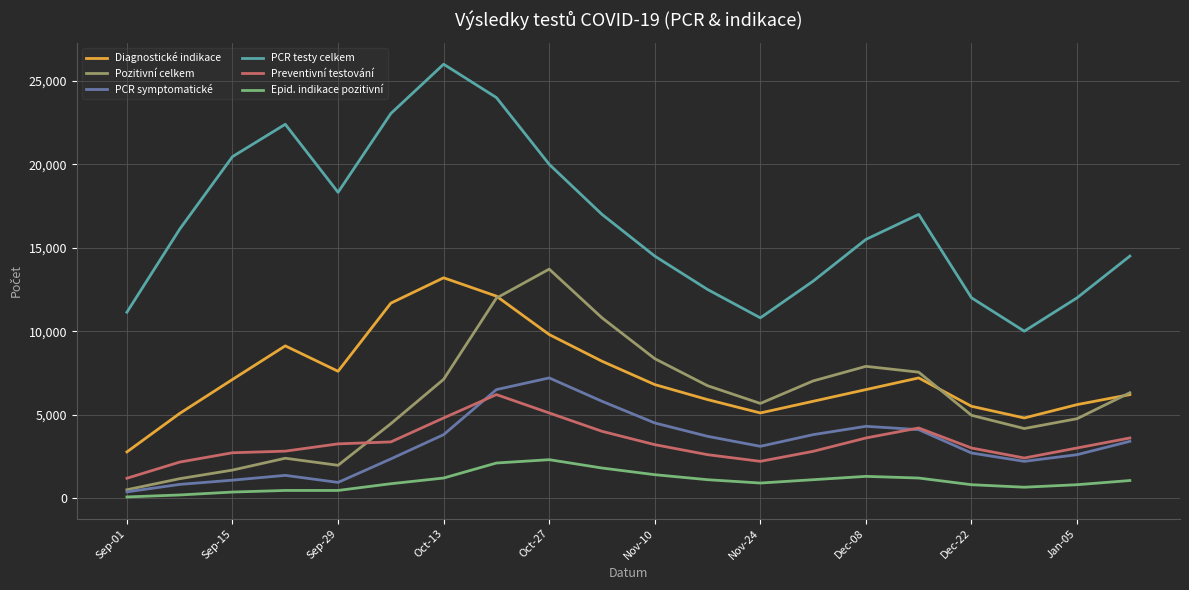

True or false: PCR testy celkem and Epid. indikace pozitivní cross at least once.

False